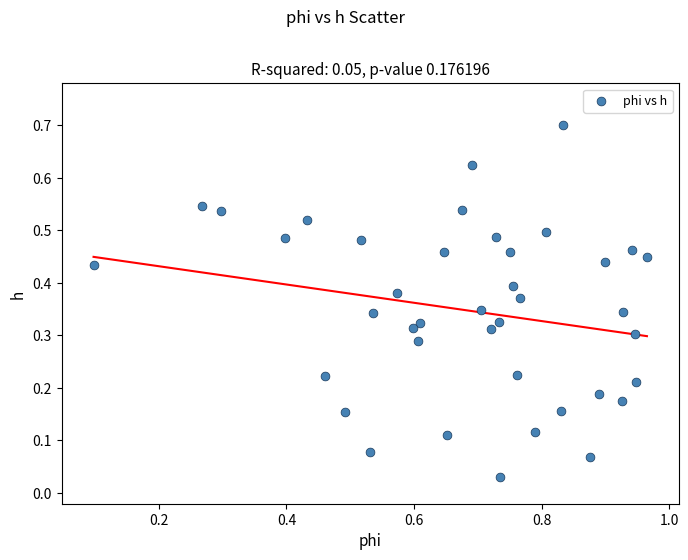

What is the range of Y values (max minus min)?

0.7